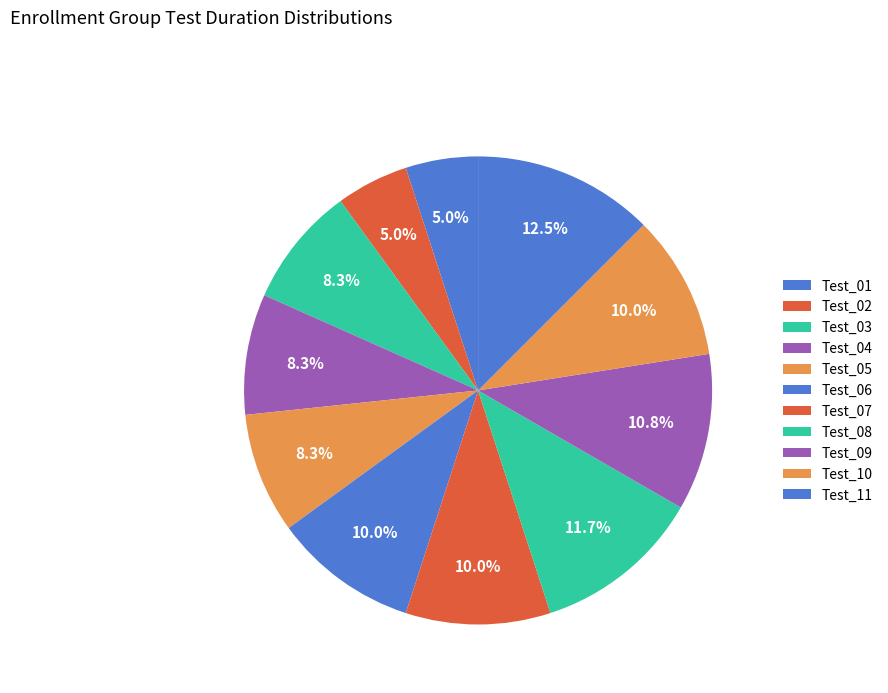

Count the number of slices in the pie.

11